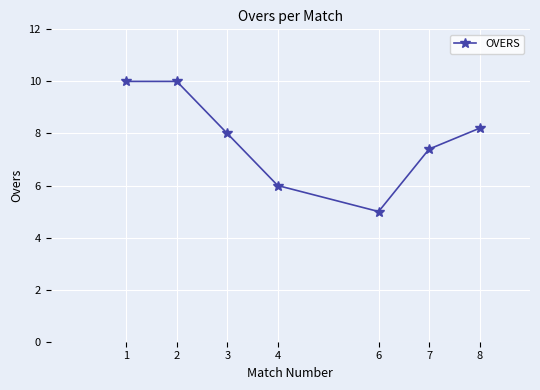

True or false: the data shows 10.0 at 2.

True